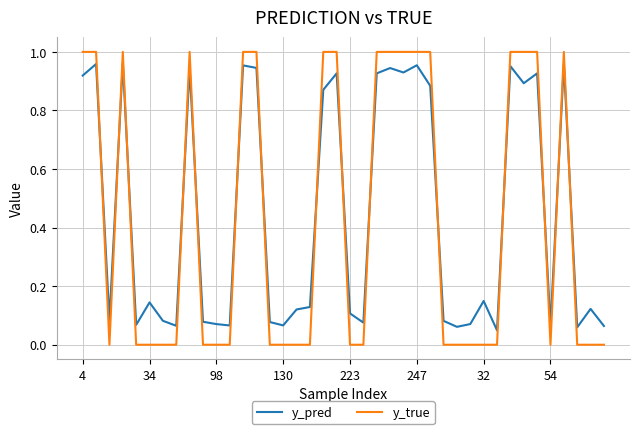

Rank the series by their maximum value, from lowest to highest.

y_pred, y_true